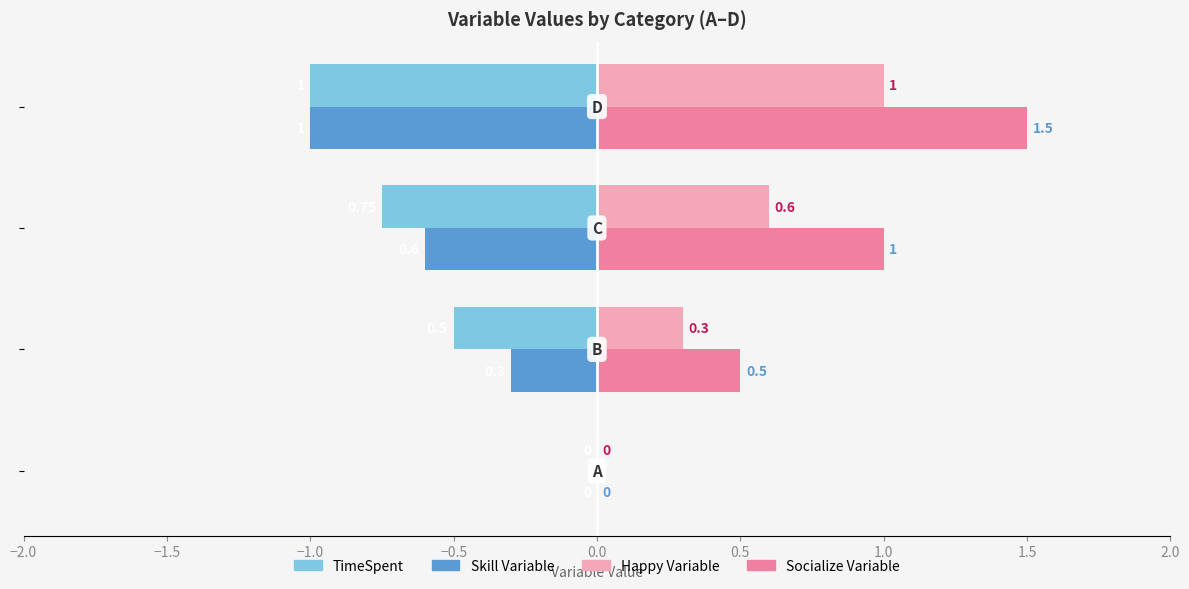

How many distinct data groups are displayed?

4